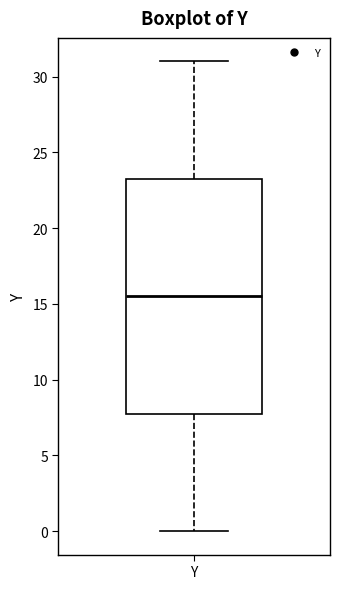

Read this box plot against the y-axis: the position of the median line, the range covered by the box, and the ends of both whiskers. The values are not printed on the chart, so give them approximately, as read against the axis.

median 15.5, box 8.0 to 23.5, whiskers 0.0 to 31.0